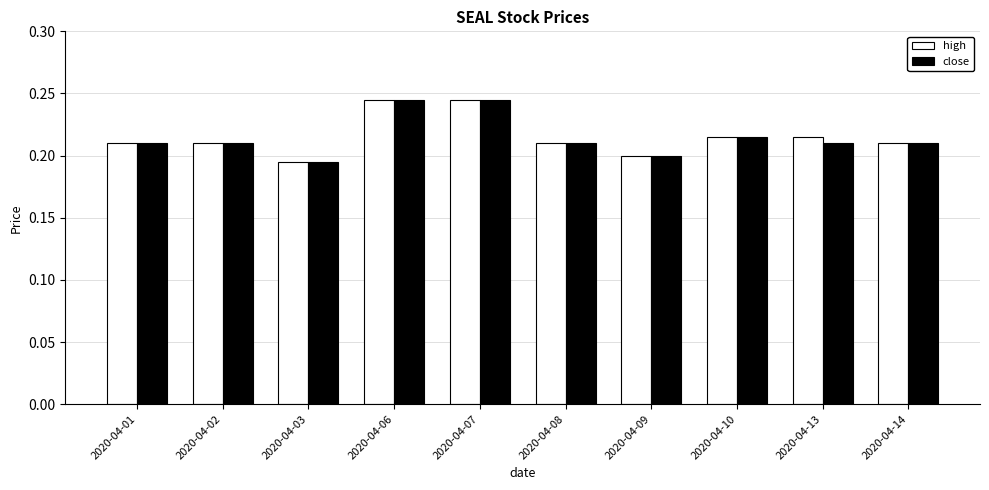

Is it true that high equals 0.1 at 2020-04-09?

False